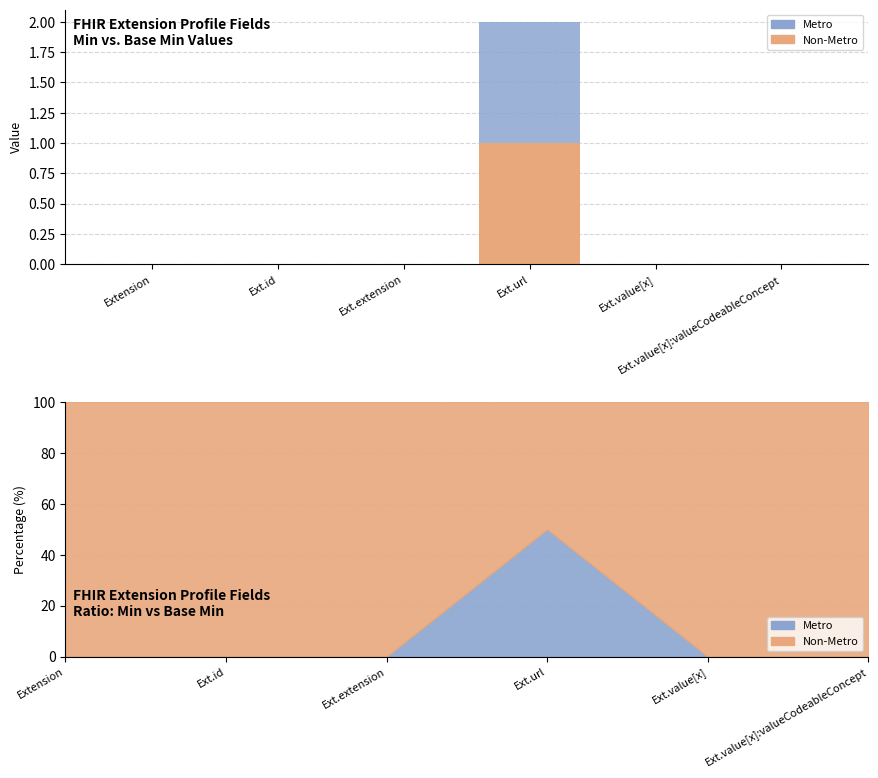

What is the value of the Metro bar at the 4th from the left?

1